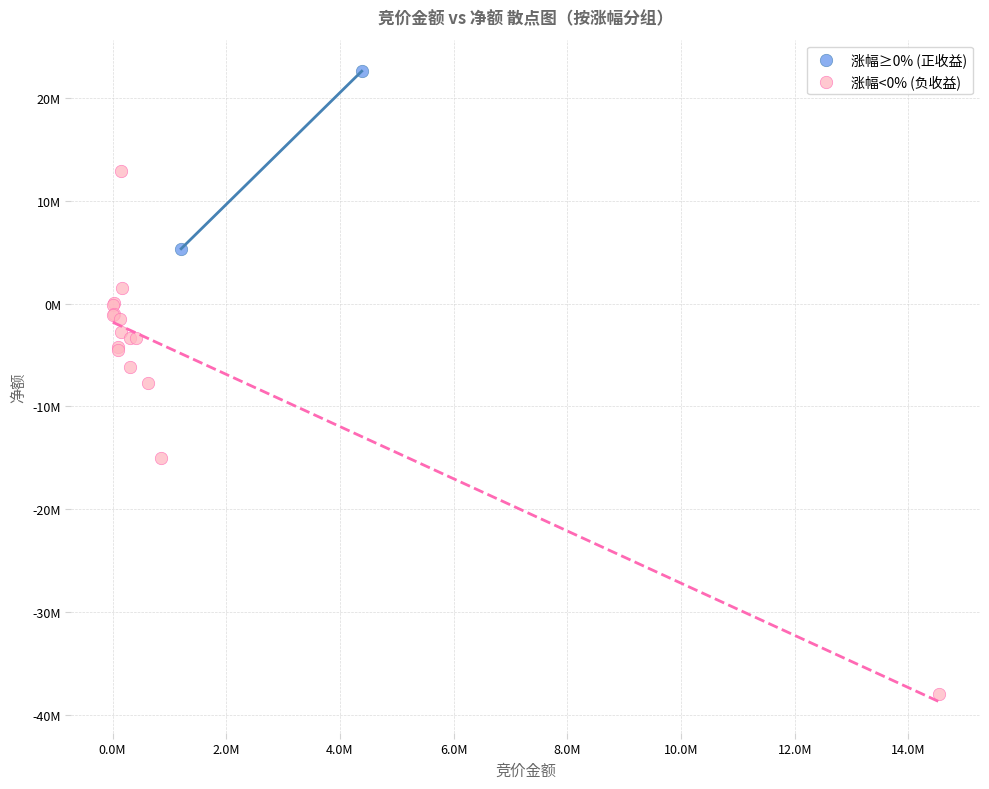

What are all the series names shown in the legend?

涨幅≥0% (正收益), 涨幅<0% (负收益)